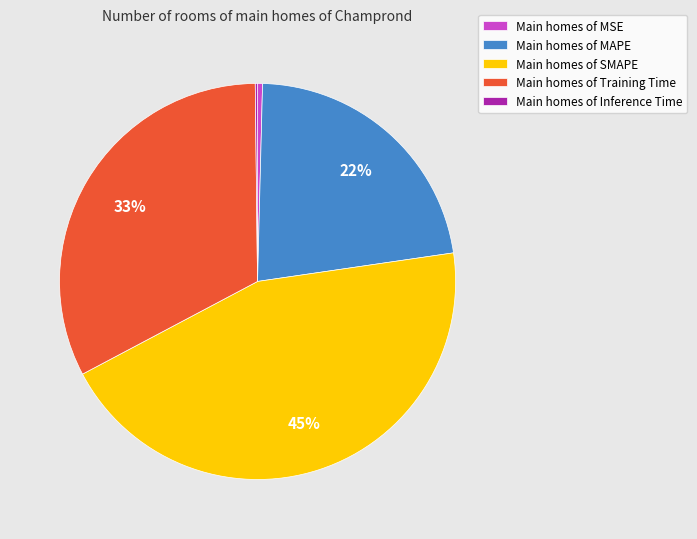

Is the sum of Main homes of SMAPE and Main homes of MSE greater than half?

No